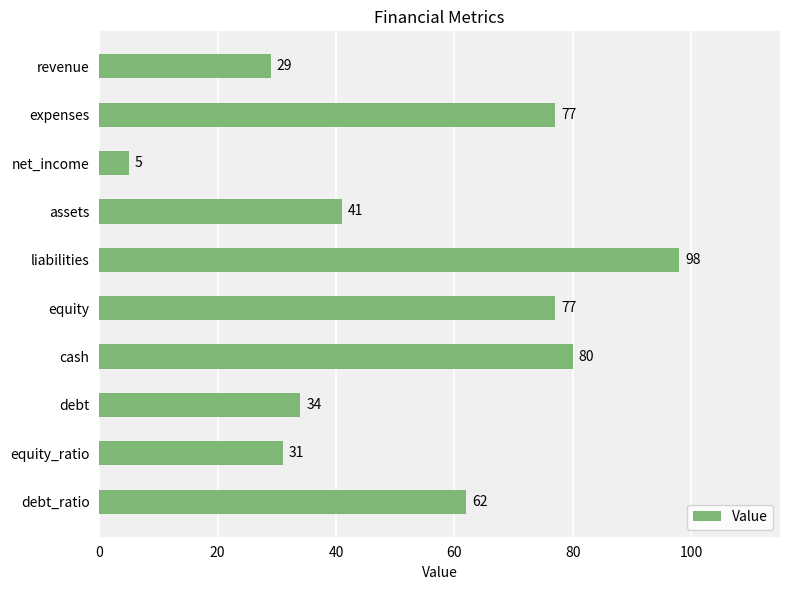

The value at liabilities is 153. True or false?

False